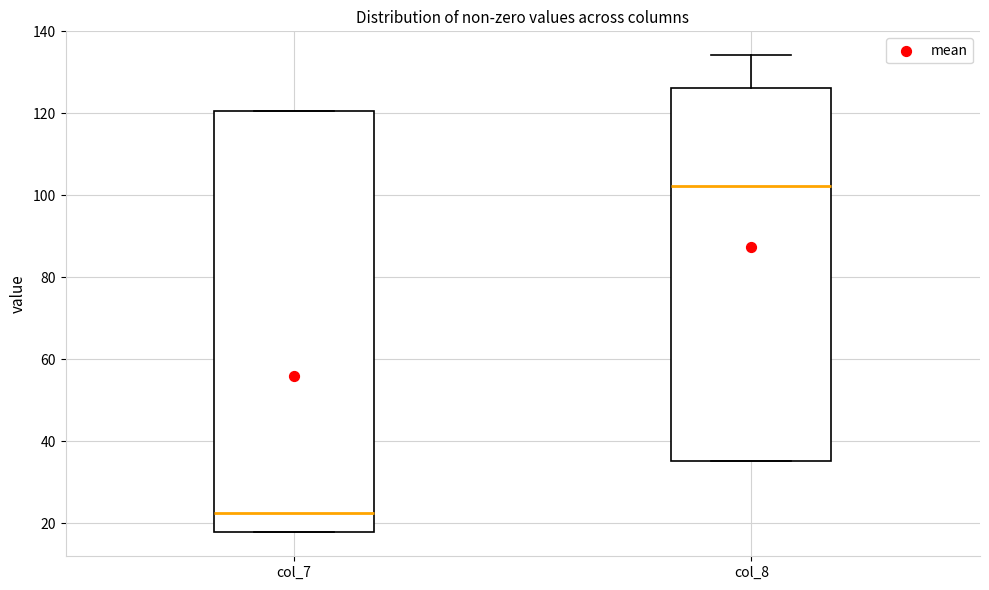

Where does the median line of the box for col_7 sit on the y-axis? The values are not printed on the chart, so give them approximately, as read against the axis.

22